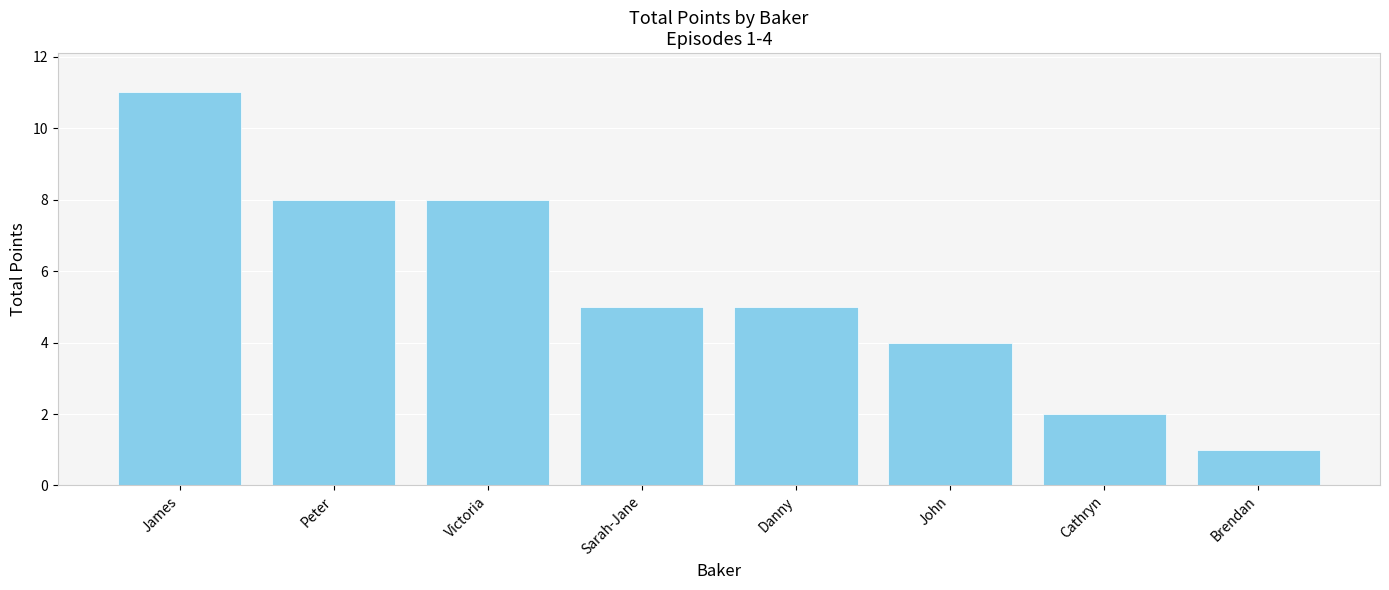

How many categories are shown in the chart?

8